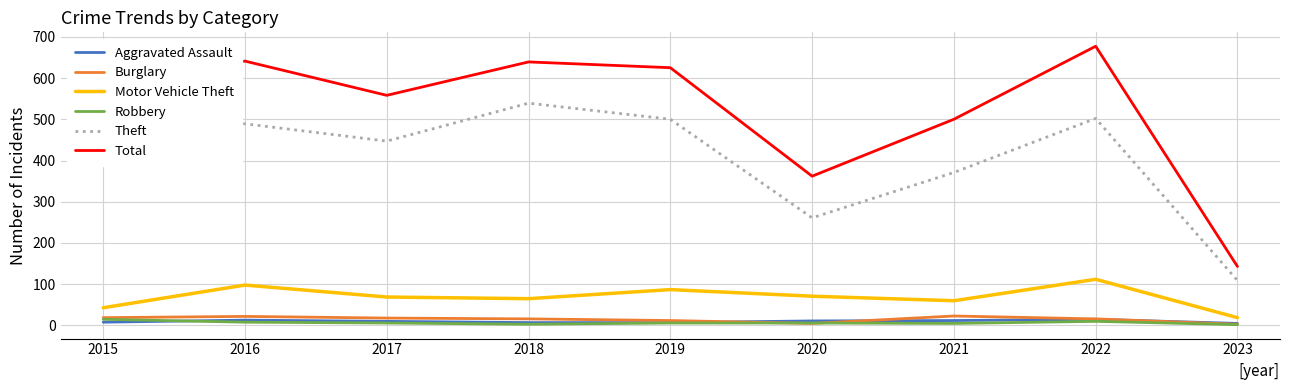

Where does the Robbery series first go above 6?

2015